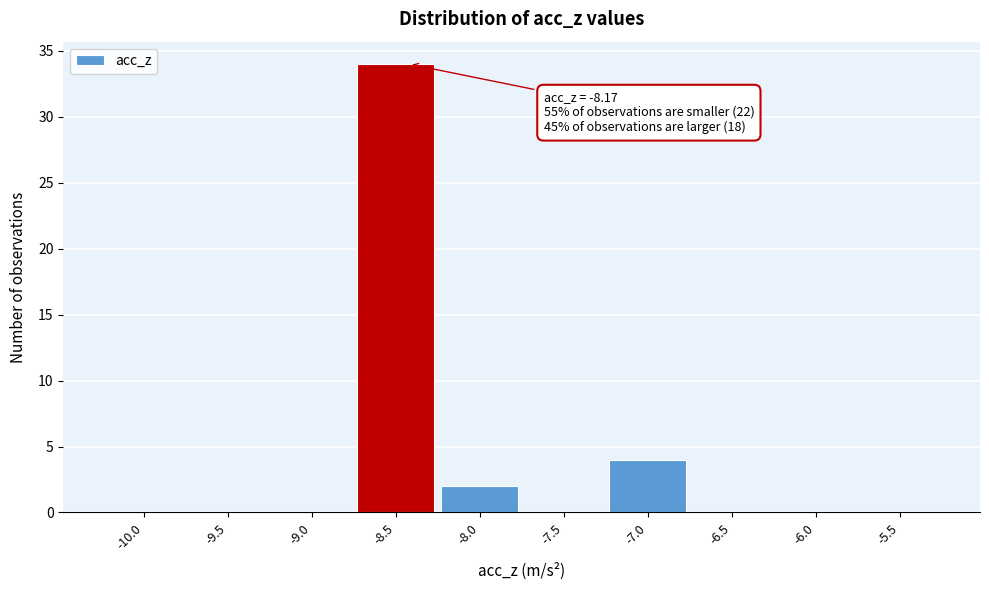

Reading right to left, extract all data points from this chart.

-5.5=0	-6.0=0	-6.5=0	-7.0=4	-7.5=0	-8.0=2	-8.5=34	-9.0=0	-9.5=0	-10.0=0